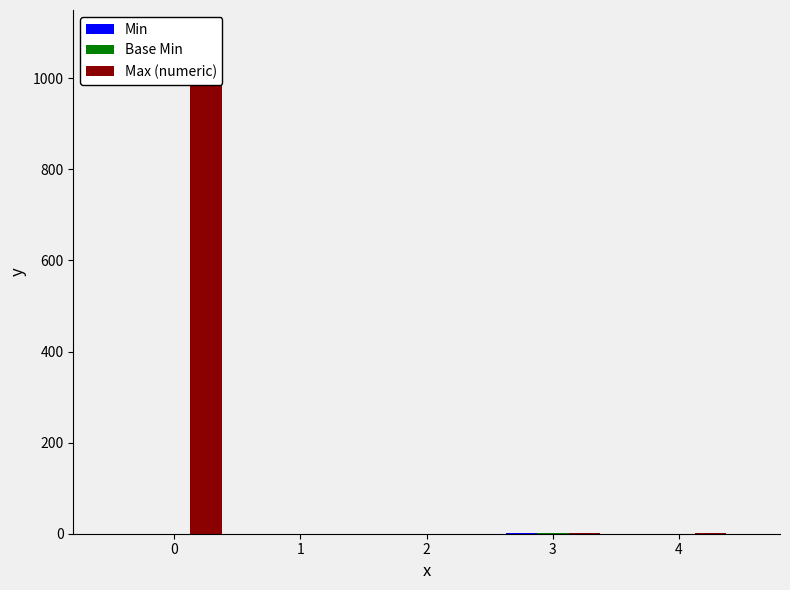

Which has a higher value, 2 or 4?

2